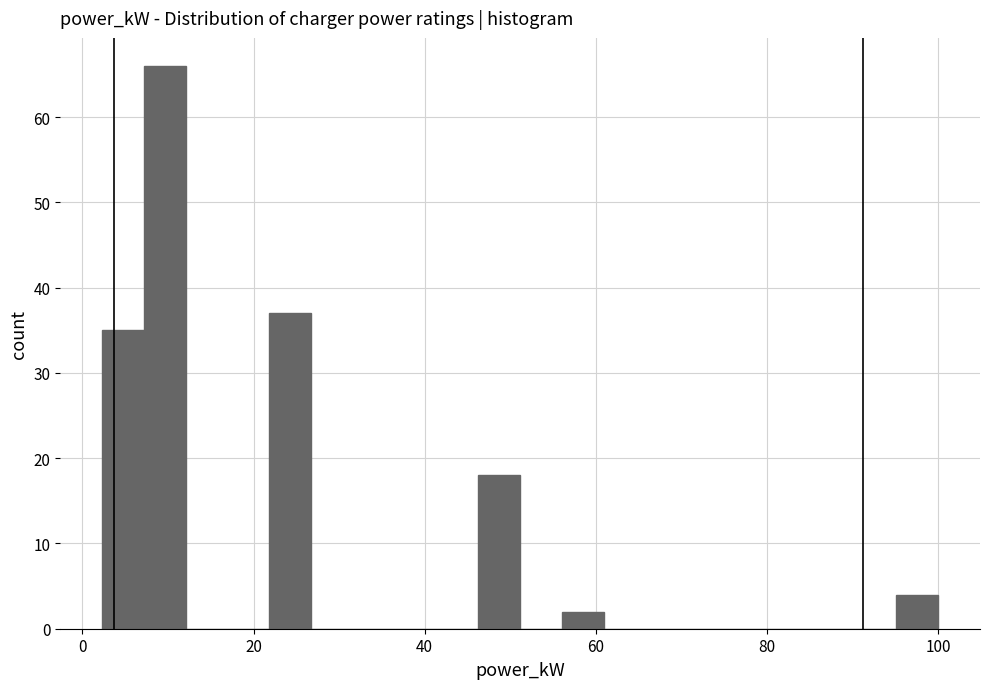

Around what value on the x-axis is the tallest bar? Give the approximate position of its centre, as read against the axis.

10